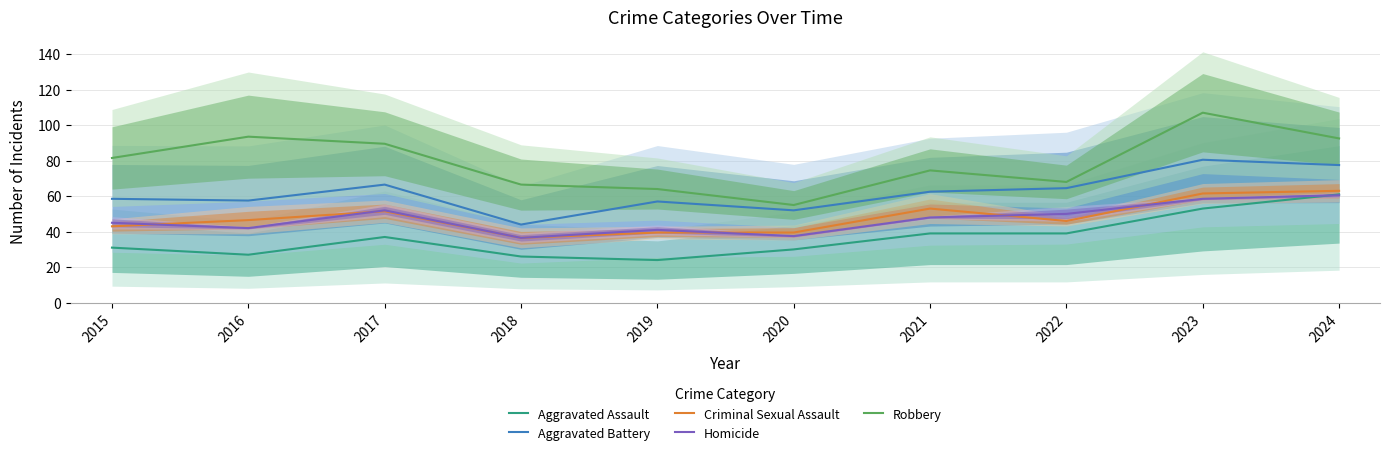

Reading right to left, what are all the values shown in this chart?

Aggravated Assault: 61.0	53.0	39.0	39.0	30.0	24.0	26.0	37.0	27.0	31.0
Aggravated Battery: 77.5	80.5	64.5	62.5	52.0	57.0	44.0	66.5	57.5	58.5
Criminal Sexual Assault: 63.0	61.5	46.0	53.0	39.5	39.5	36.5	51.5	46.5	43.0
Homicide: 60.5	58.5	50.0	48.0	37.5	41.0	36.5	52.0	42.0	45.0
Robbery: 92.5	107.0	68.0	74.5	55.0	64.0	66.5	89.5	93.5	81.5